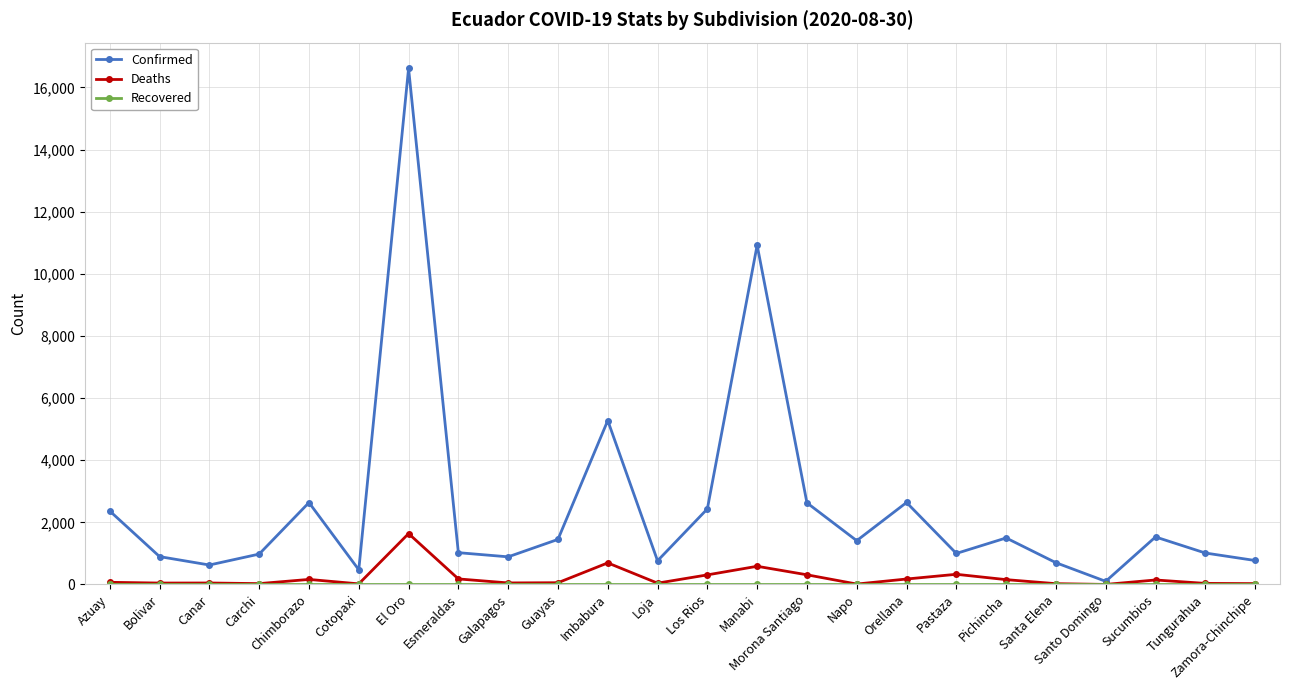

What is the label of the 9th point from the right?

Napo